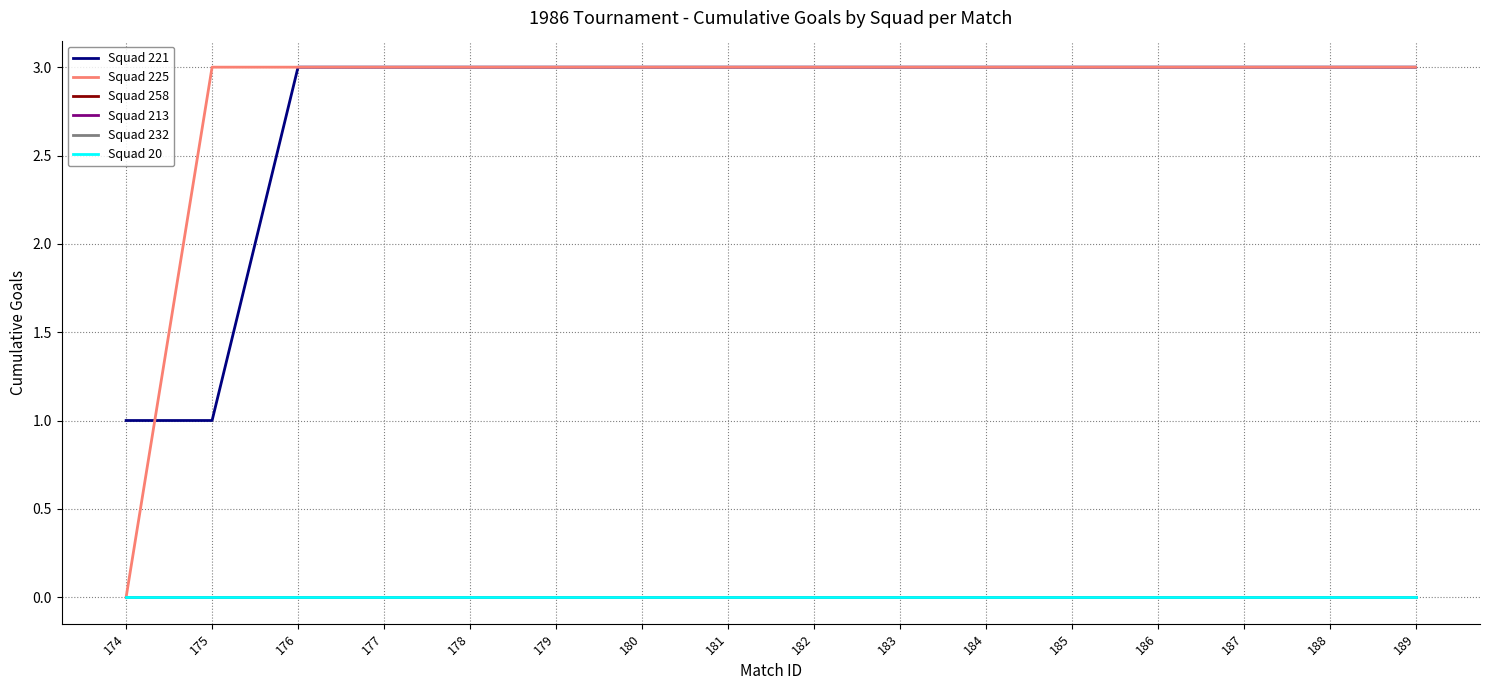

Where is Squad 221 nearest to the value 2?

174